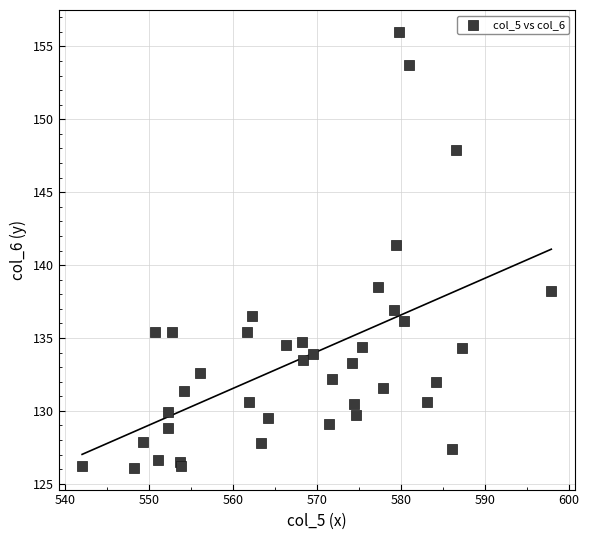

What Y value in the scatter plot is closest to 141?

141.4